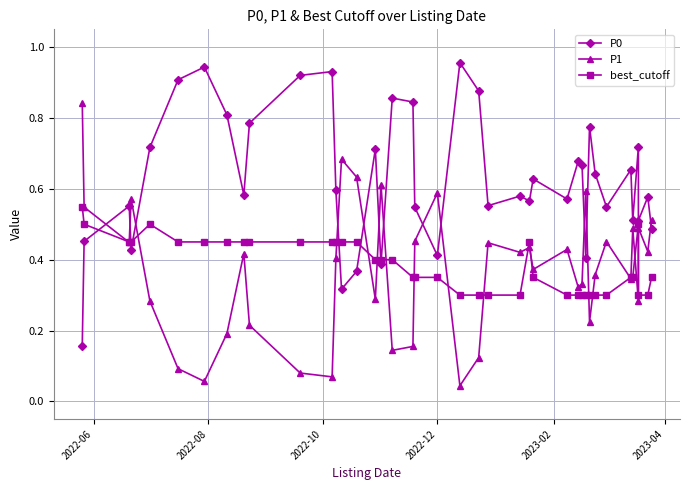

Rank the series by their maximum value, from lowest to highest.

best_cutoff, P1, P0